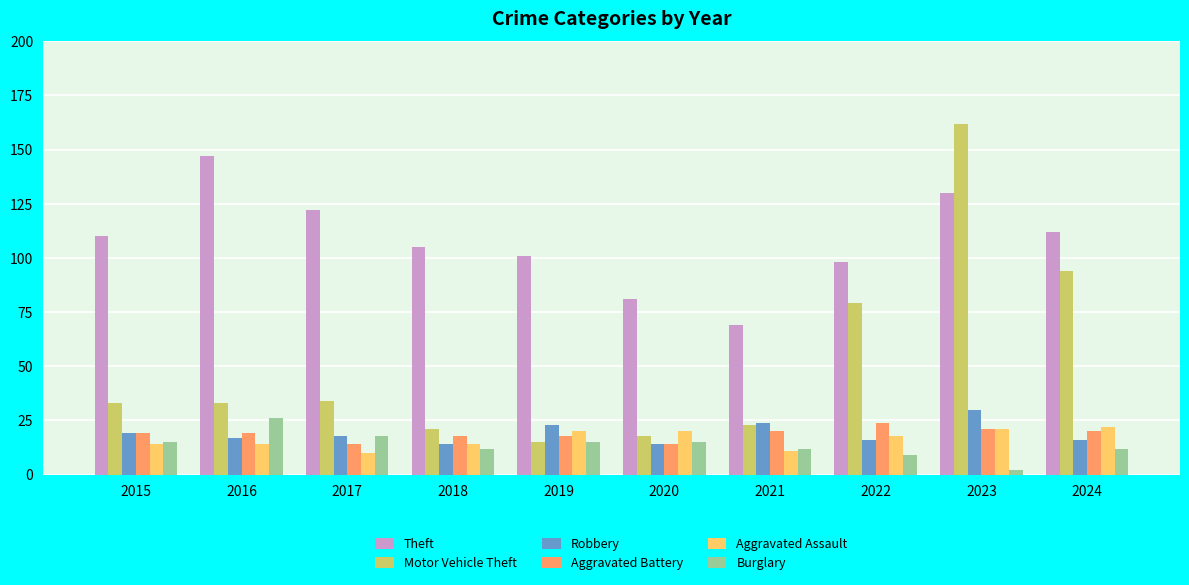

How many categories are shown in the chart?

10